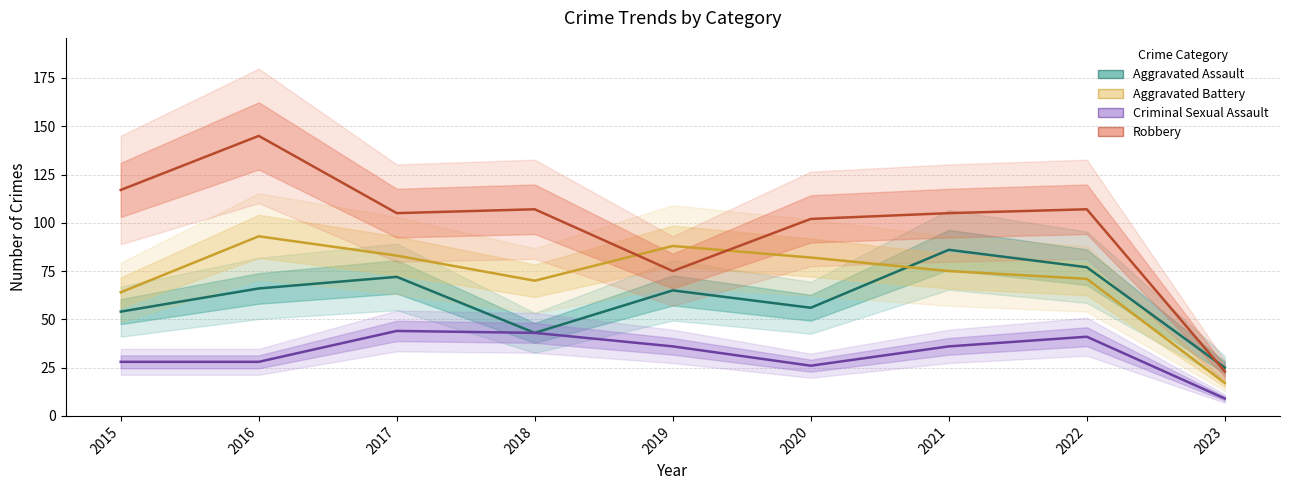

True or false: Aggravated Battery and Aggravated Assault intersect in this chart.

True